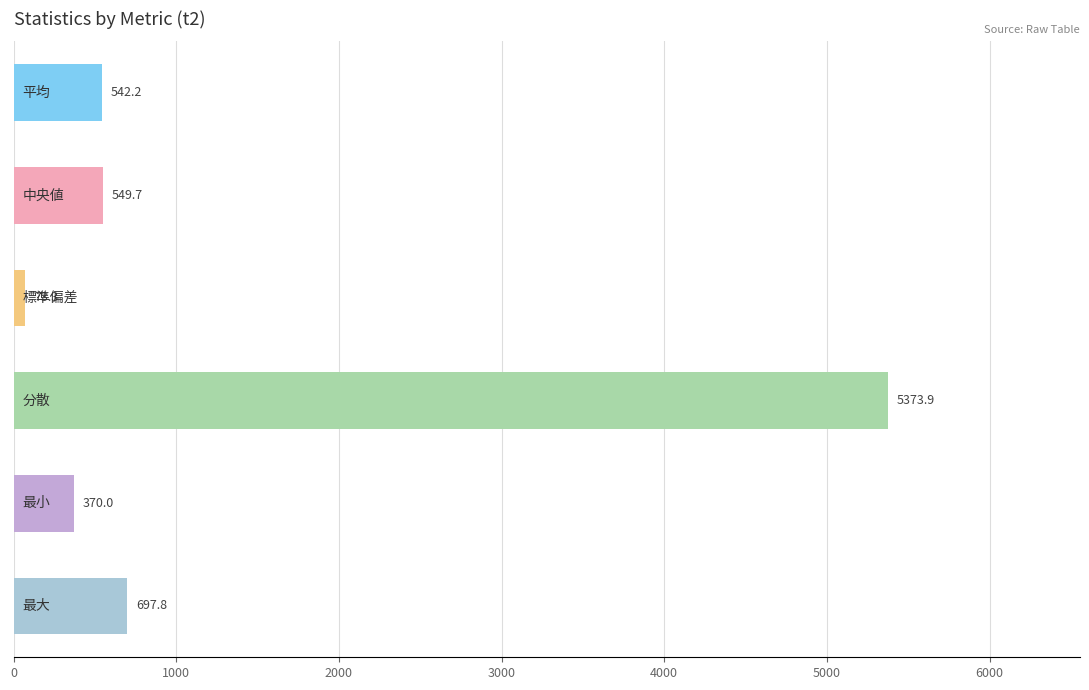

What is the minimum value shown in the chart?

73.3